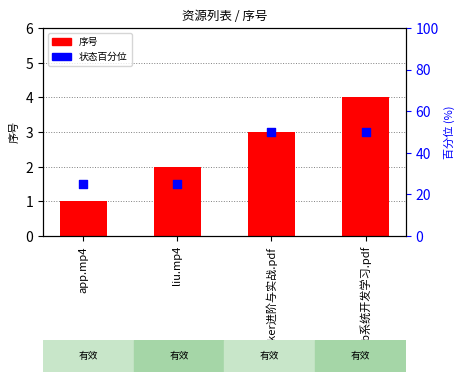

Which series has the widest spread of Y values?

状态百分位